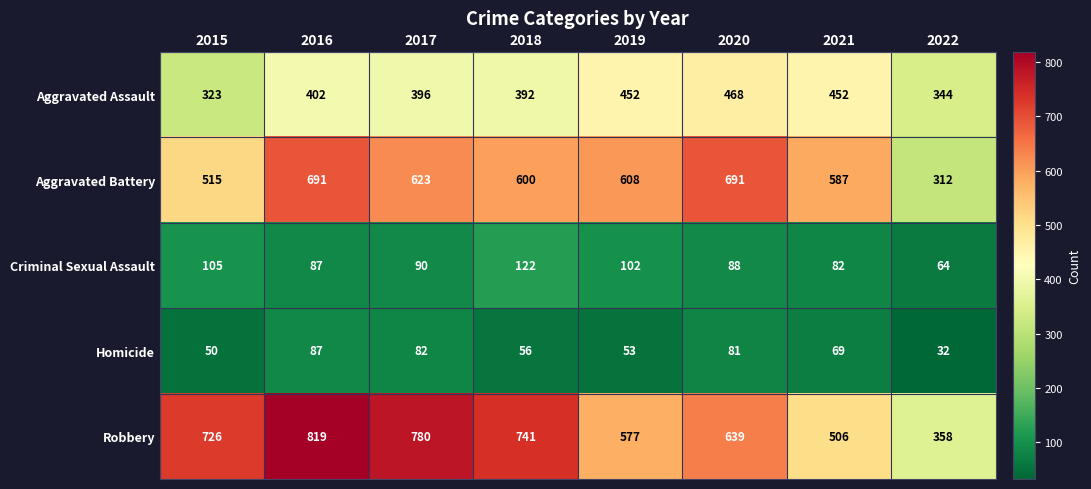

The Homicide series shows 83 at 2018. True or false?

False